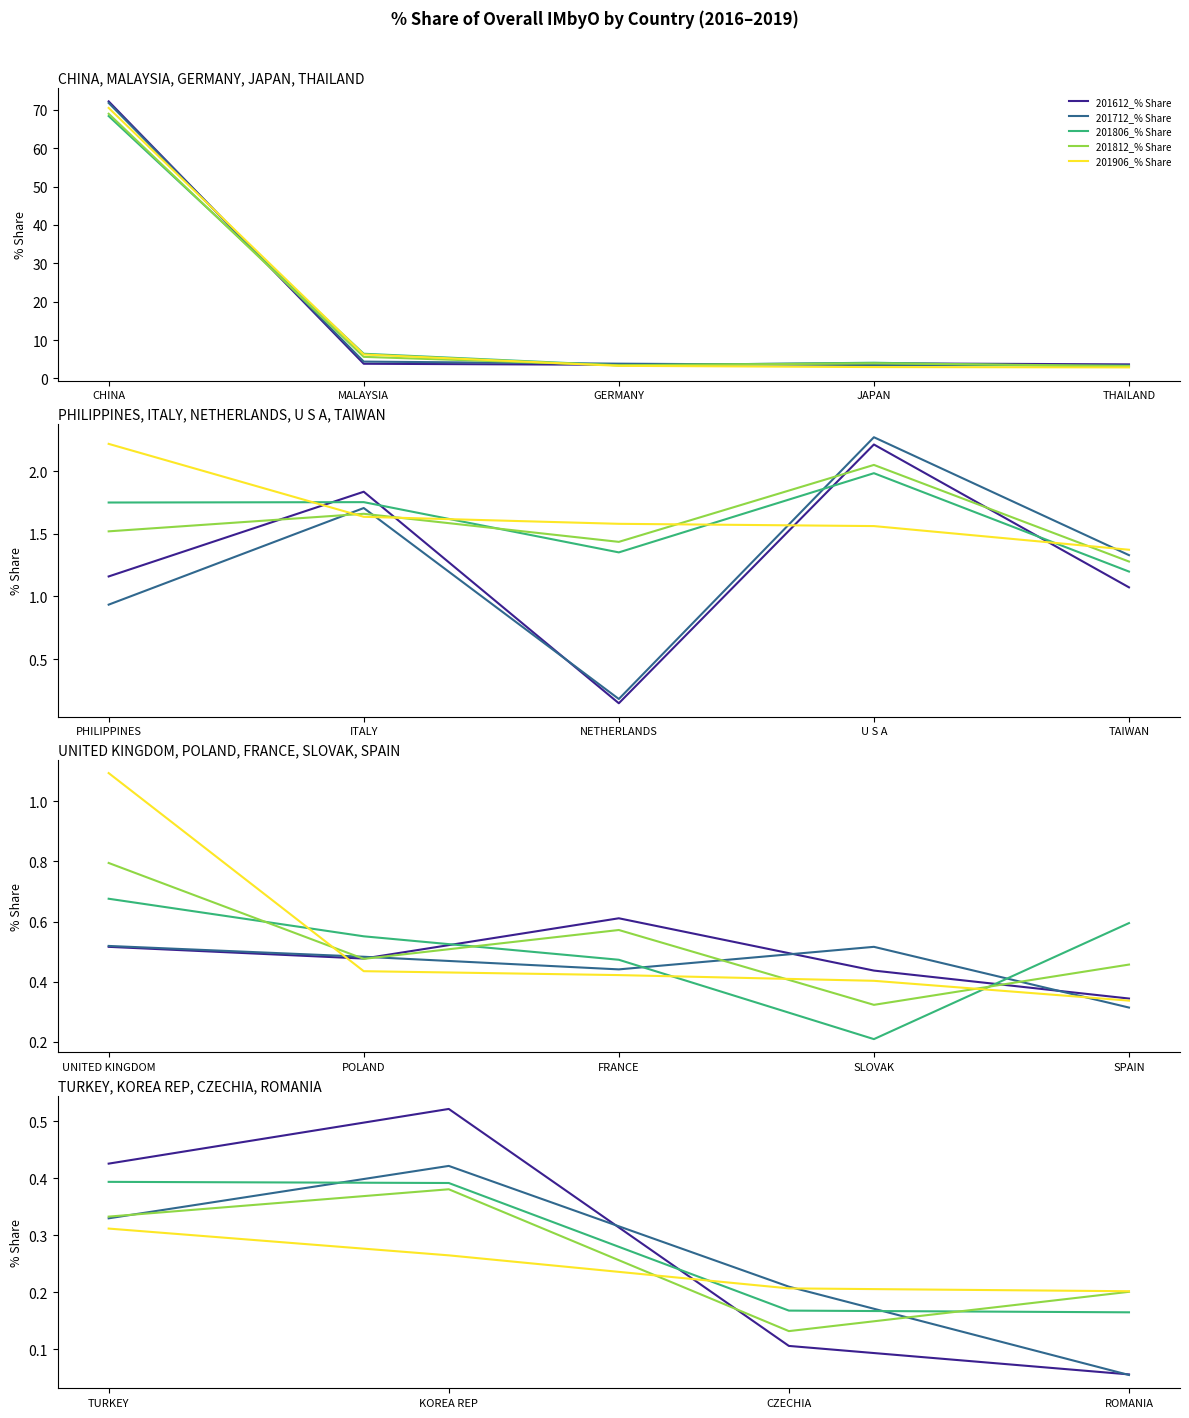

What is the lowest value of the 201612_% Share series?

0.1